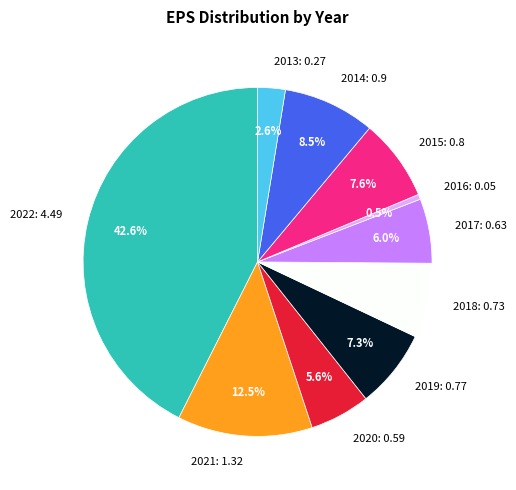

What percentage is the 2017 slice, to the nearest percent?

6%